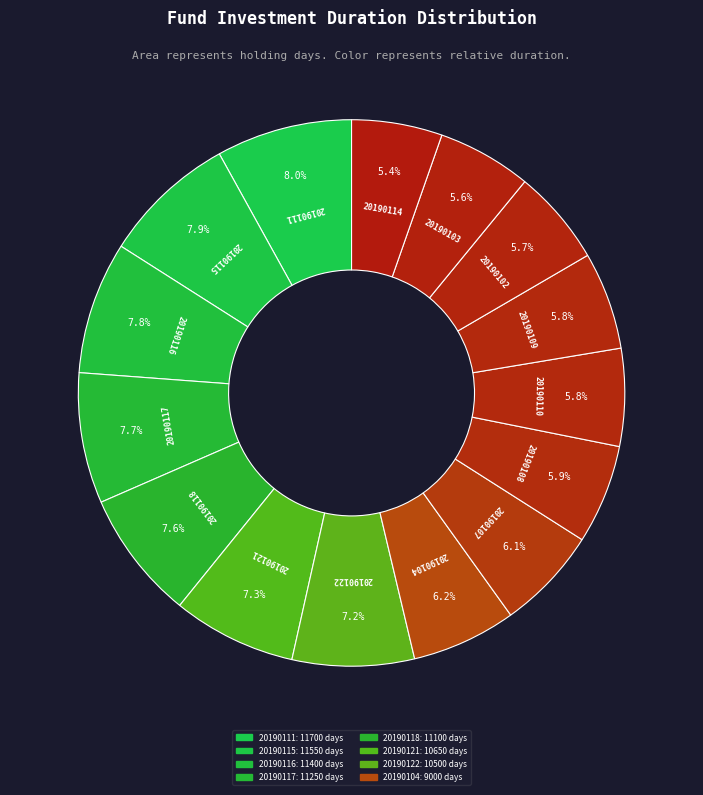

Count the number of slices in the pie.

15